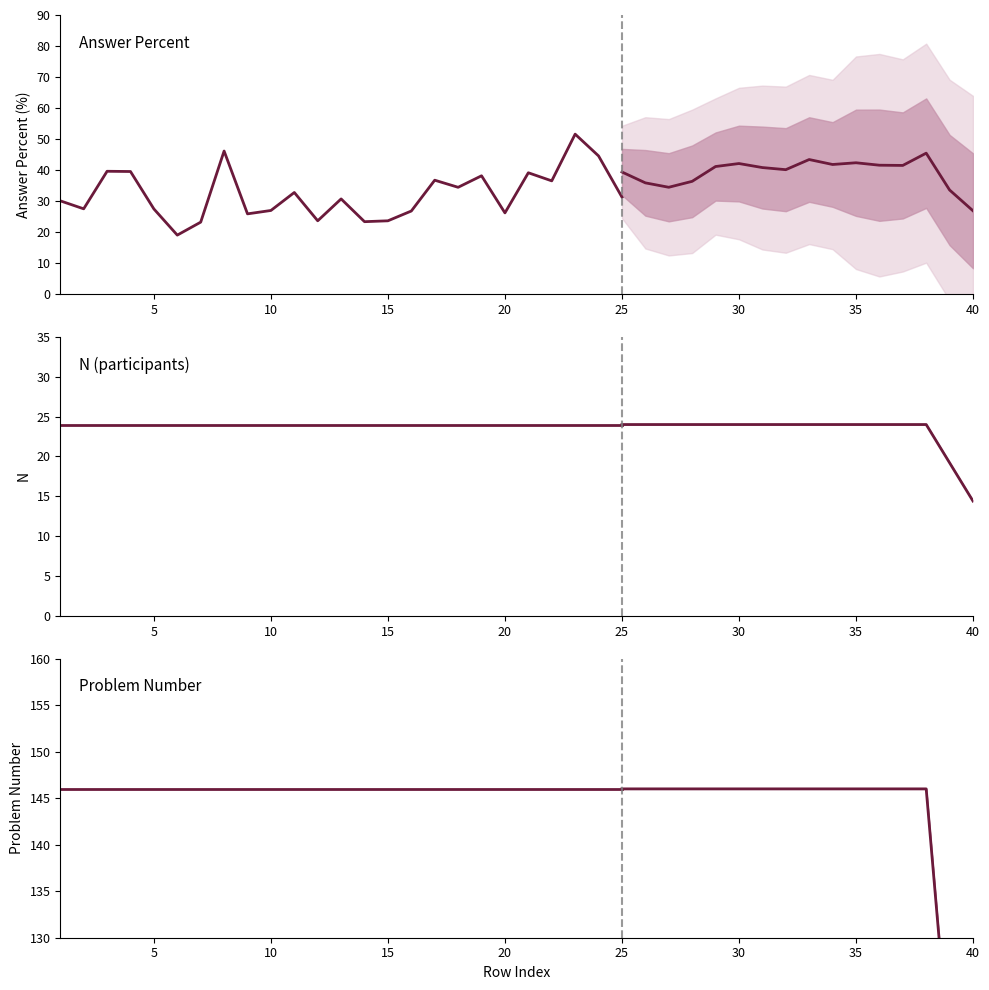

How many lines are shown in the chart?

3